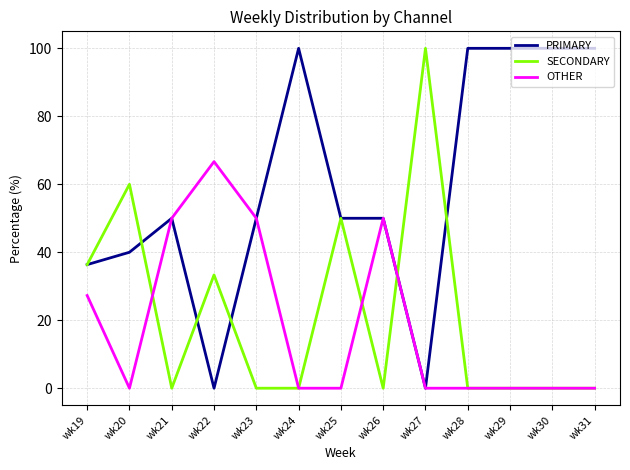

Read the PRIMARY value at wk25.

50.0